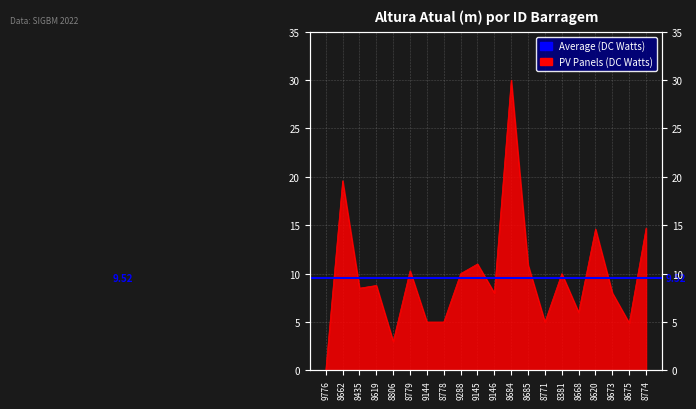

What is the difference between the second highest and second lowest values?

16.6